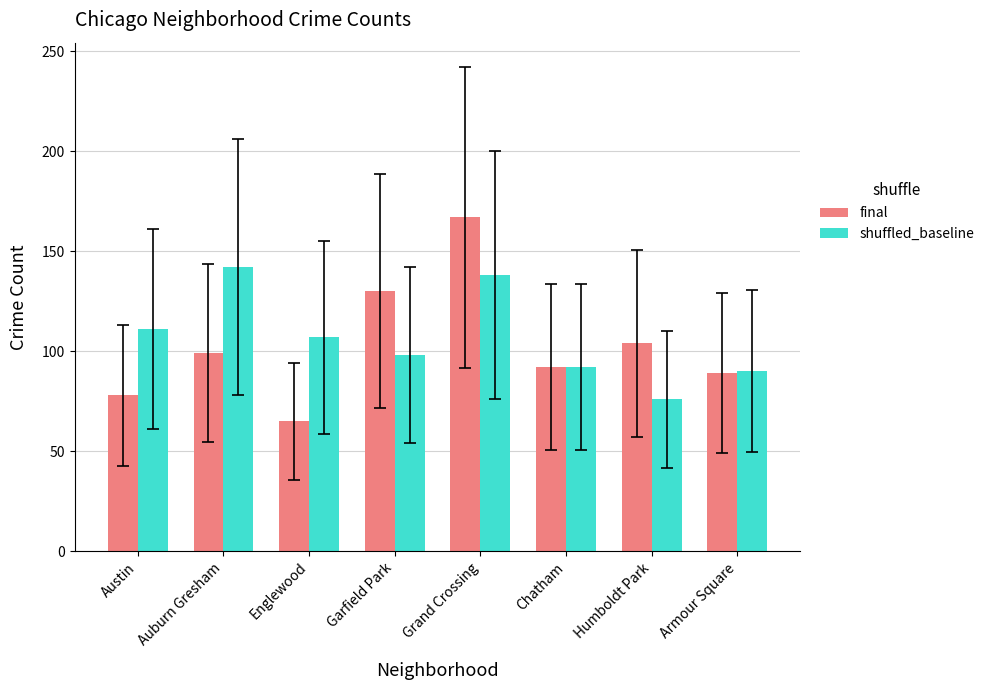

What is the total value across all series at Auburn Gresham?

241